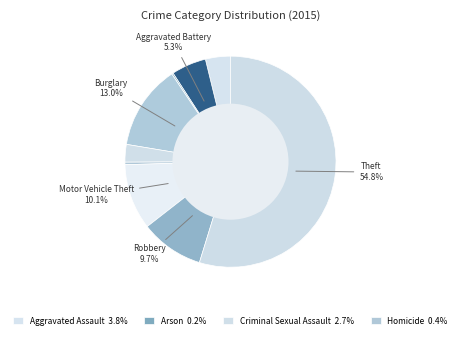

What is the largest slice in the pie chart?

Theft